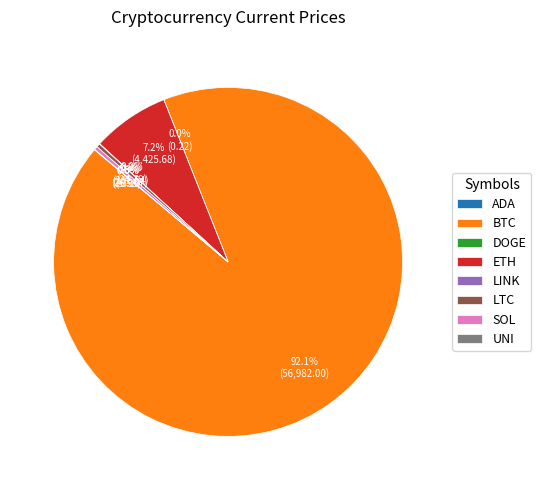

Which slice is the largest?

BTC